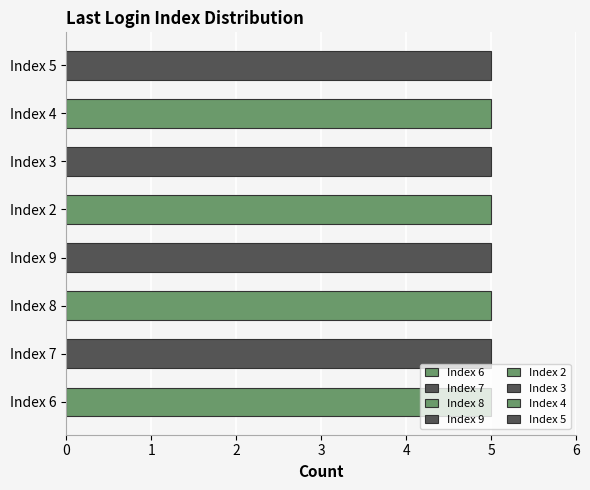

At which label is the value closest to 5?

9